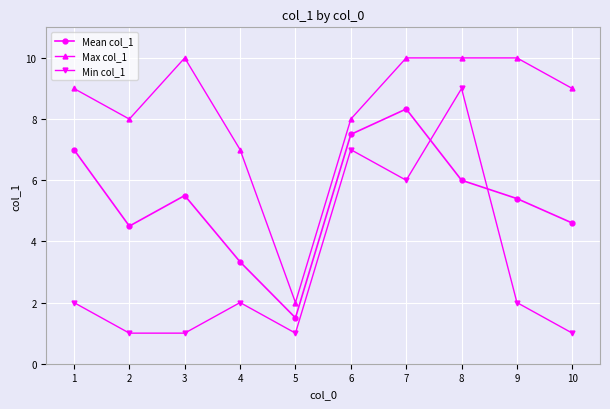

True or false: Max col_1 and Min col_1 cross at least once.

False